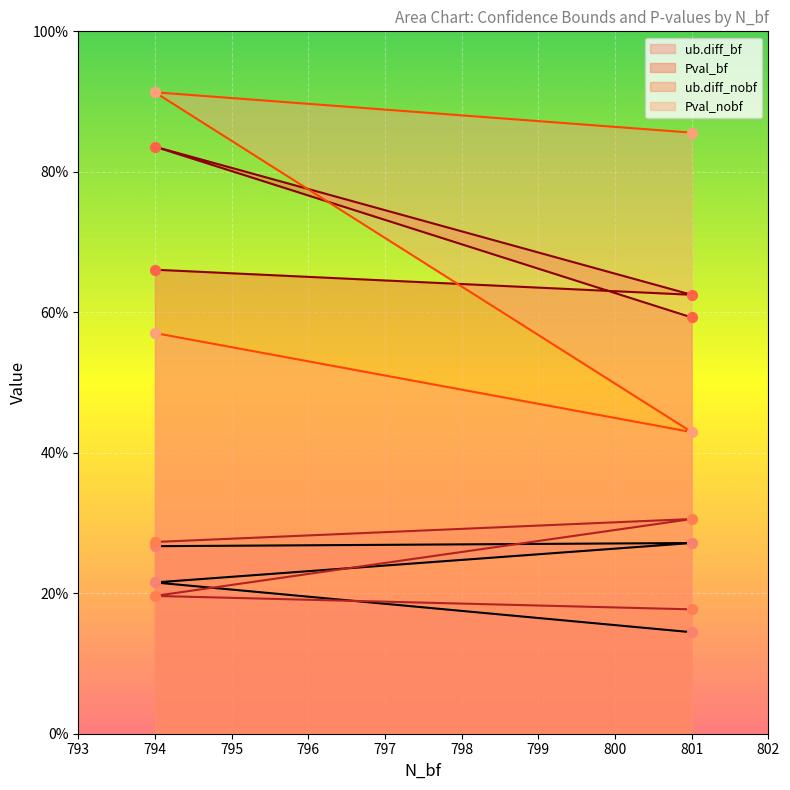

Which series has the widest spread of Y values?

Pval_nobf